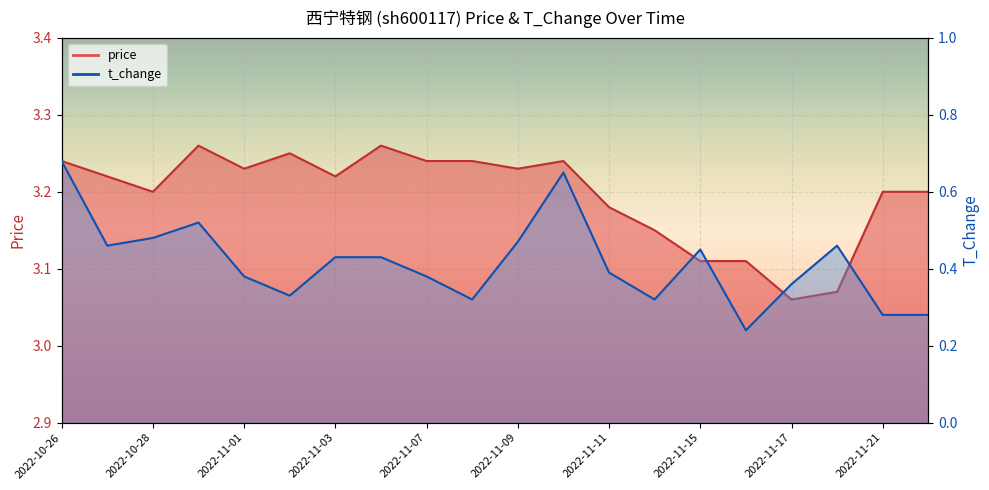

What is the difference between the maximum and minimum values in the price series?

0.2